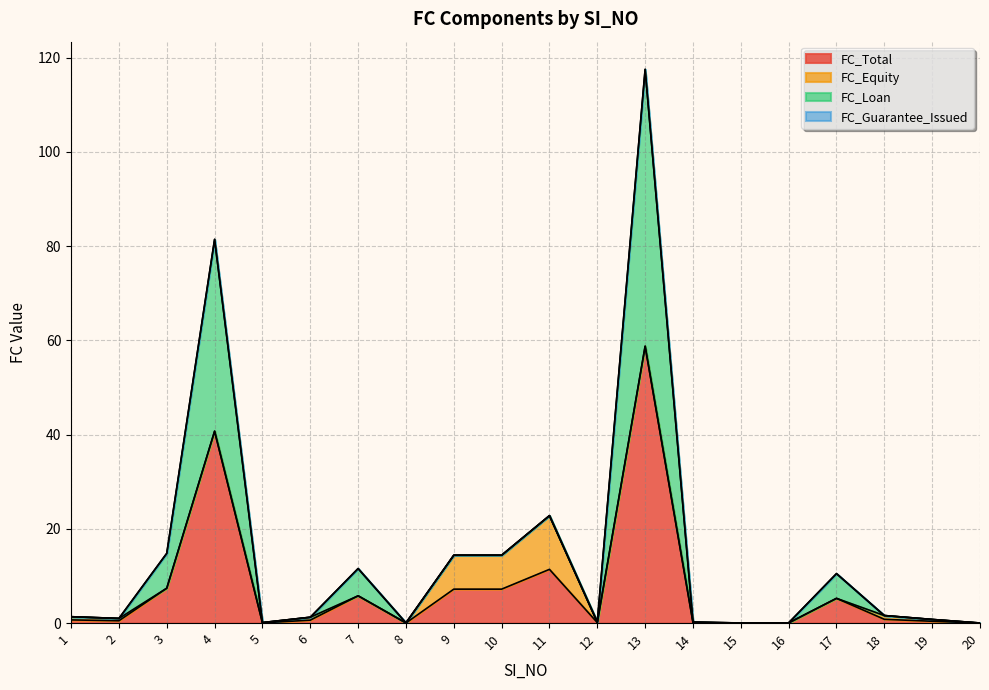

List the series in order of their peak value, highest first.

FC_Total, FC_Loan, FC_Equity, FC_Guarantee_Issued